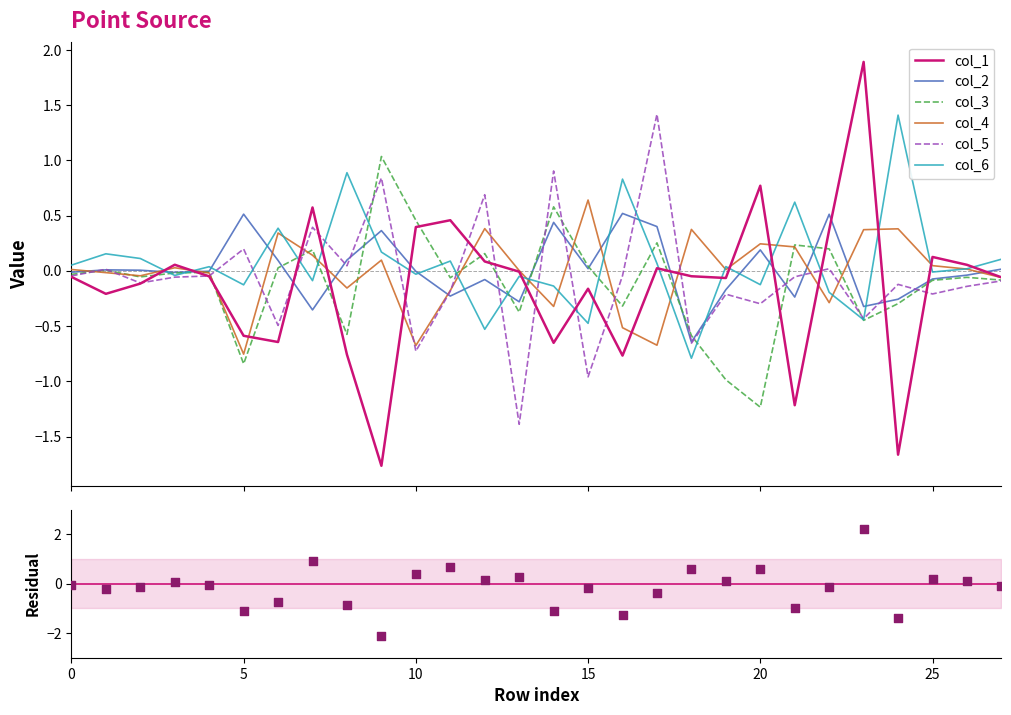

What are all the series names shown in the legend?

col_1, col_2, col_3, col_4, col_5, col_6